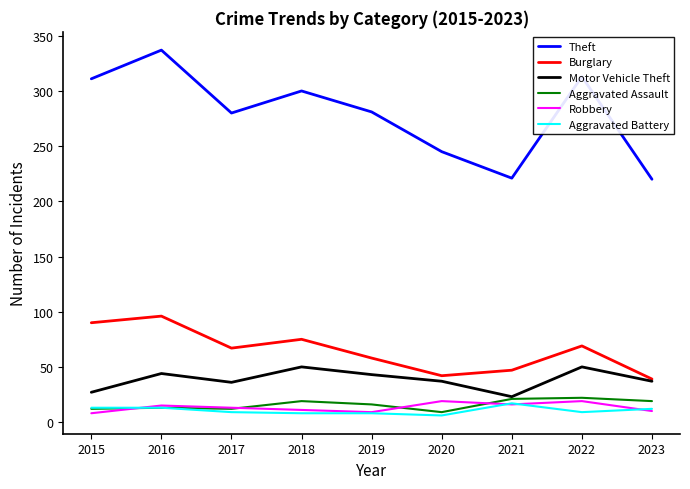

Which series changed the most between 2017 and 2018?

Theft